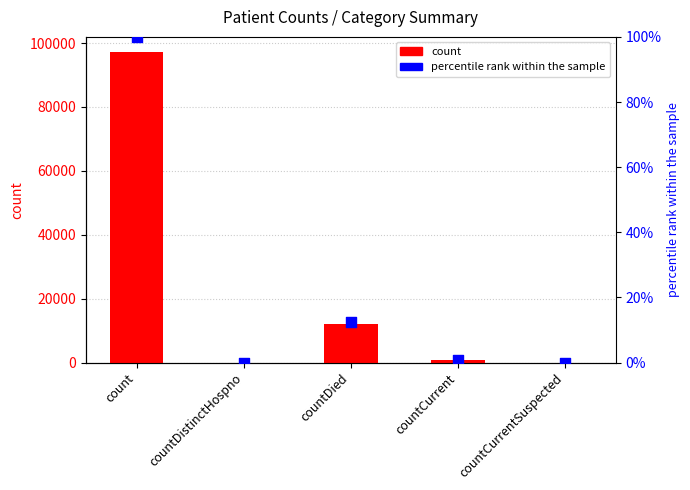

Is the value of count at countCurrentSuspected greater than the value of percentile rank within the sample at countDied?

No